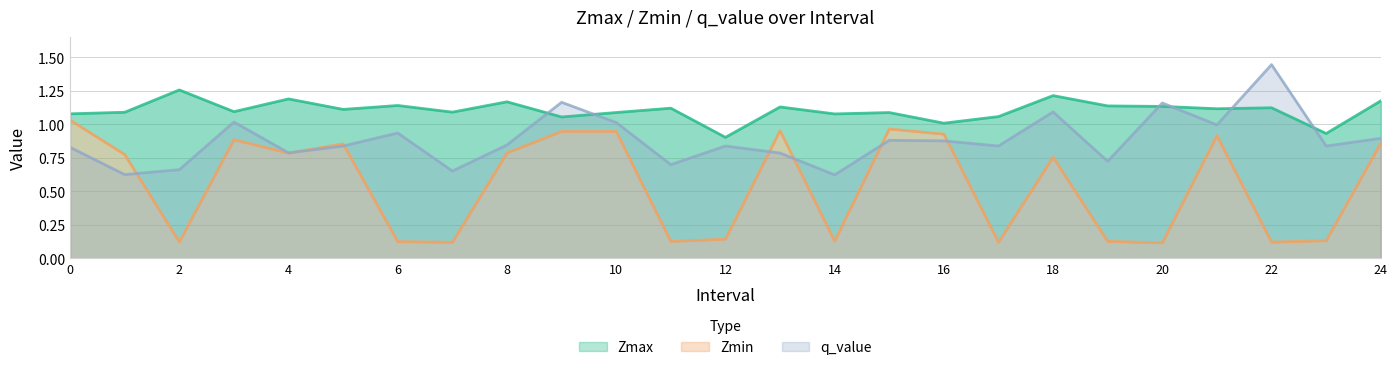

What is the difference between the q_value values at 0 and 11?

0.1